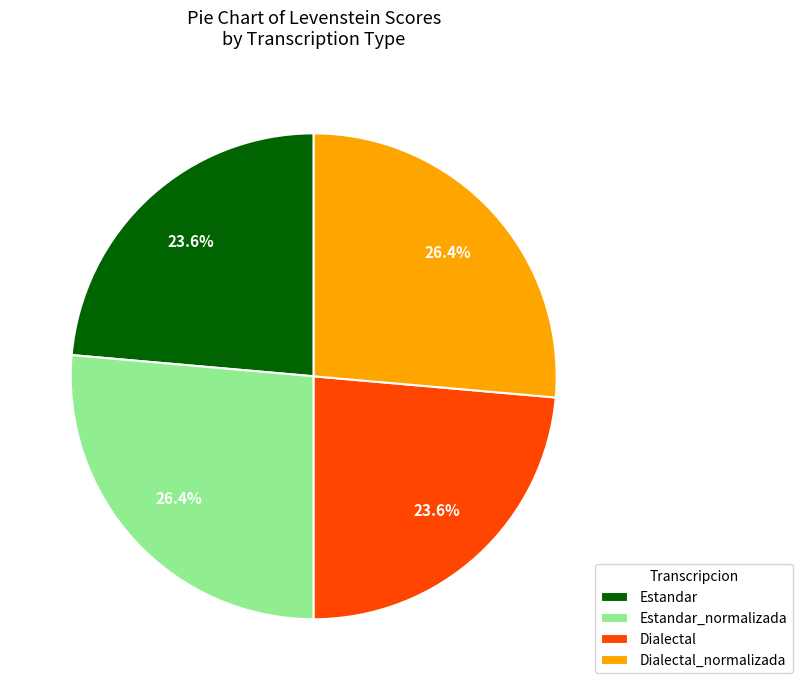

To the nearest percent, what percentage of the pie is Dialectal_normalizada?

26%